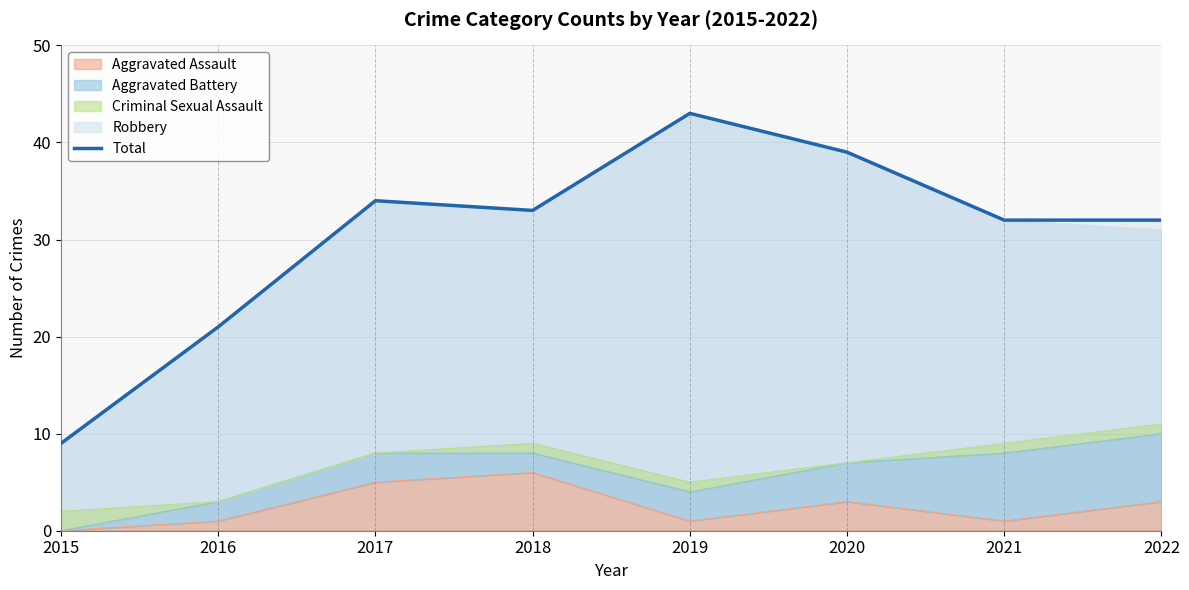

How many interior local valleys (lower than both neighbors) does the data have?

1